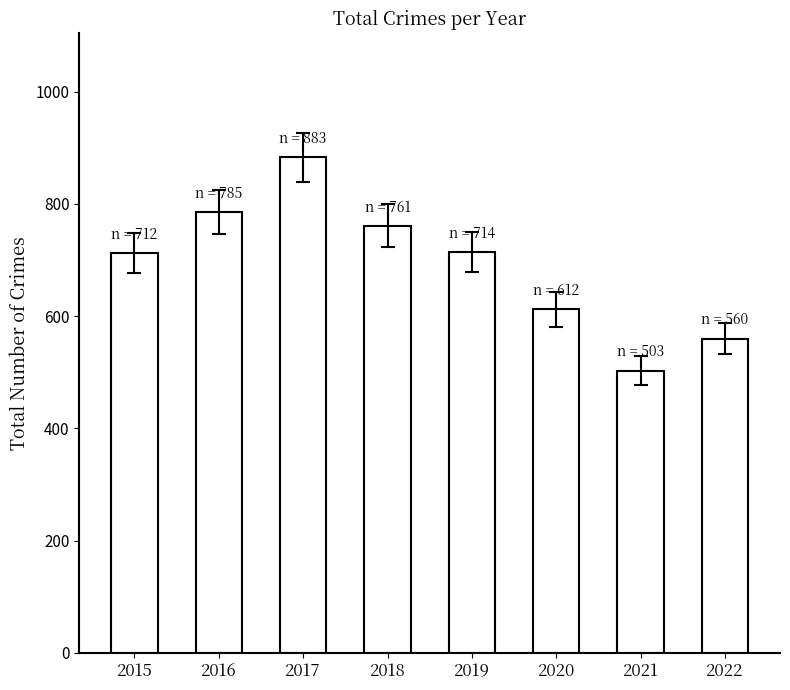

How many bars are there in total?

8